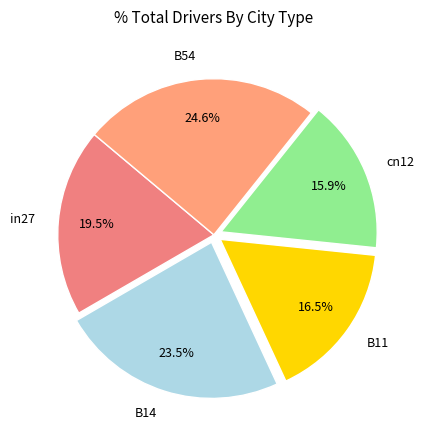

Which has a higher value, cn12 or in27?

in27